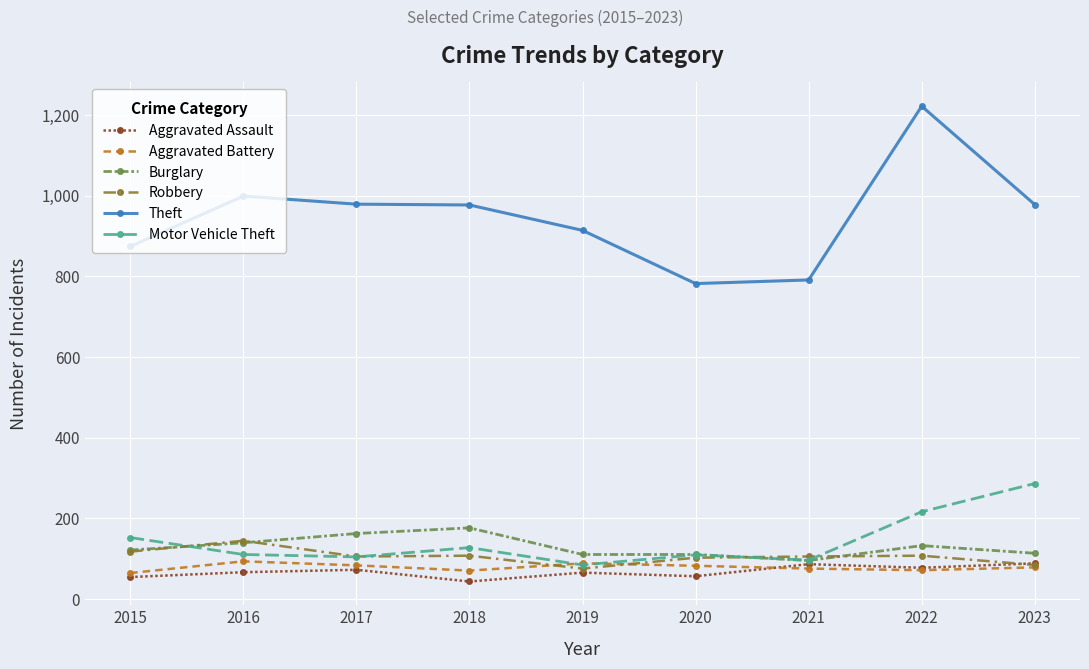

What are all the series names shown in the legend?

Aggravated Assault, Aggravated Battery, Burglary, Robbery, Theft, Motor Vehicle Theft